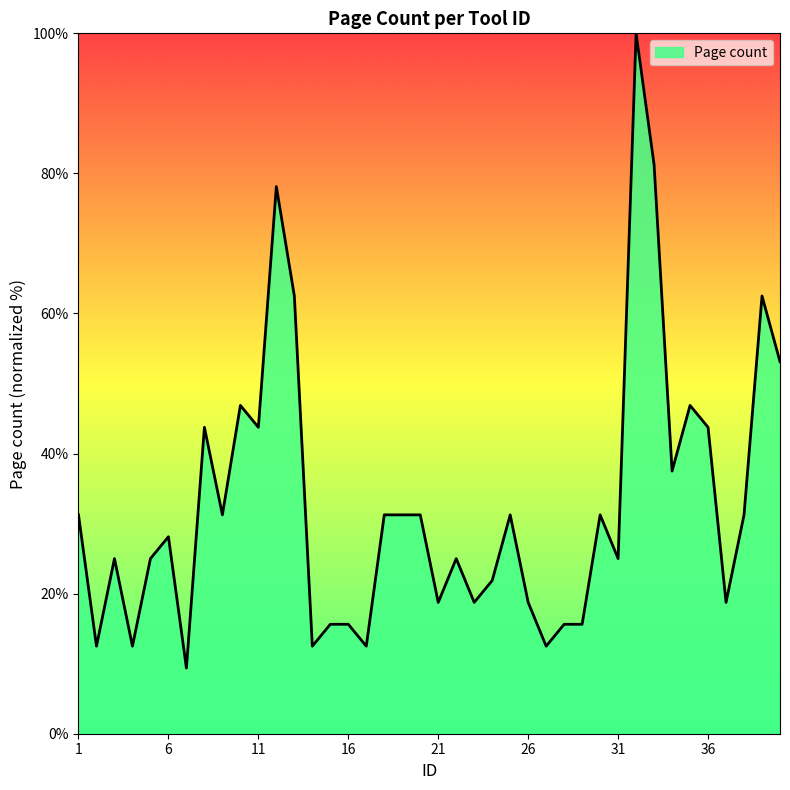

What is the smallest value displayed?

9.4